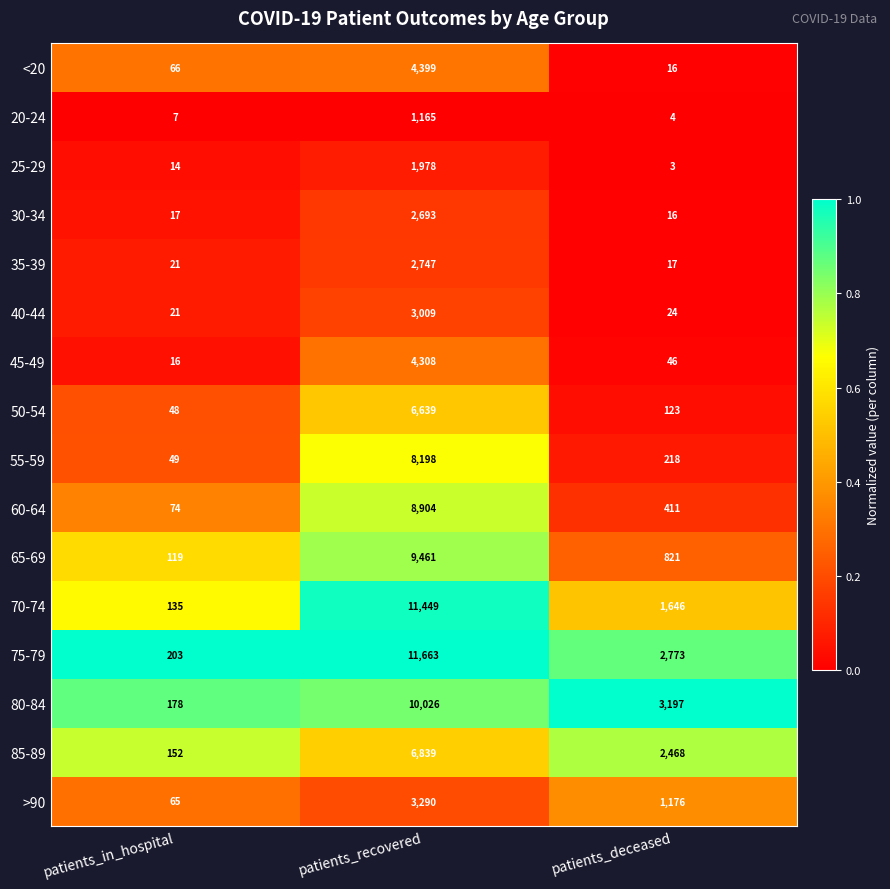

The 50-54 series shows 48 at patients_in_hospital. True or false?

True